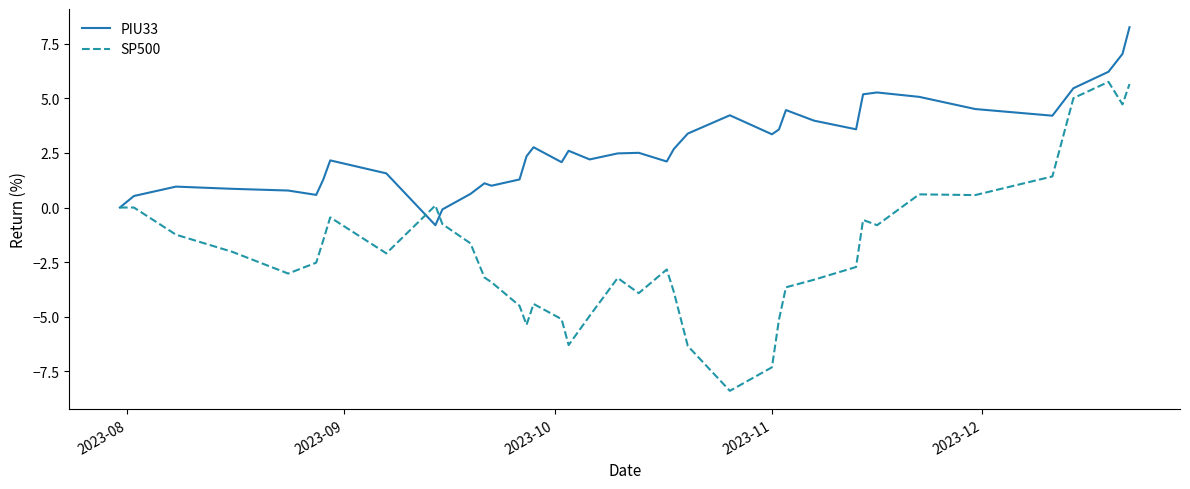

Which series has the widest spread of values?

SP500